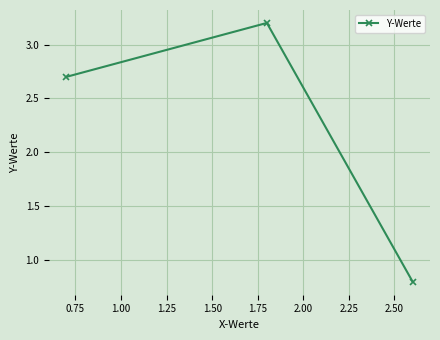

What is the average value?

2.2